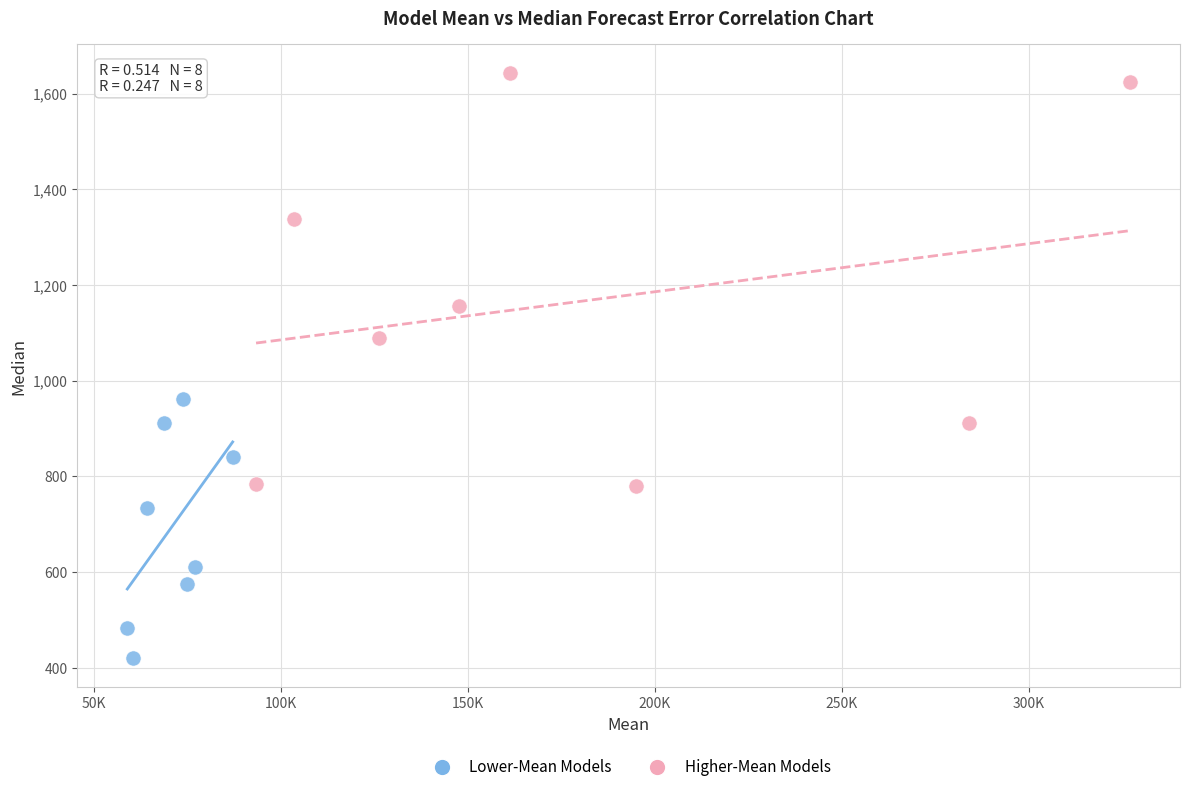

Which series contains the highest Y value?

Higher-Mean Models